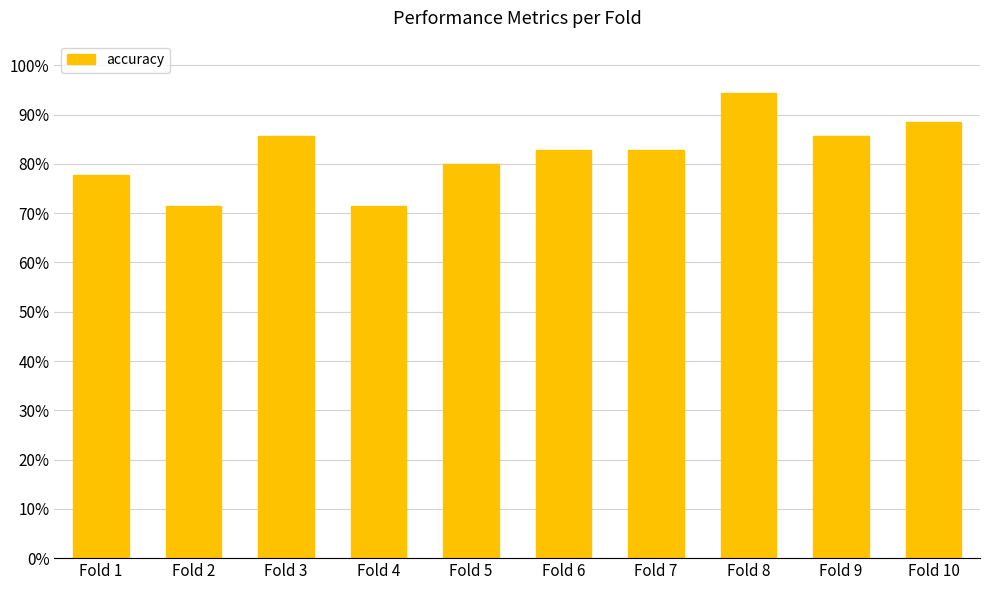

The value at Fold 6 is 0.8. True or false?

True